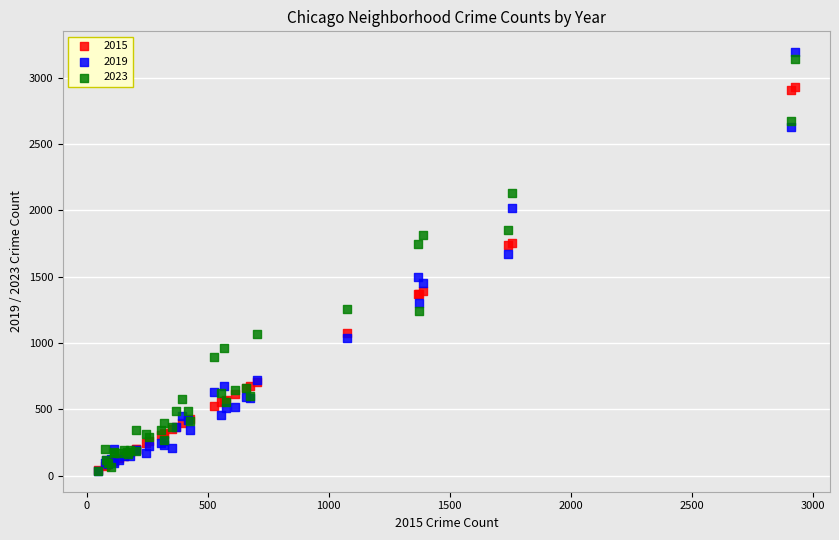

Which series has the widest spread of Y values?

2019